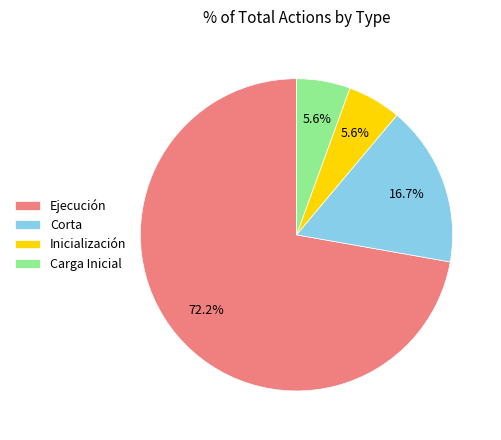

Which has a higher value, Corta or Carga Inicial?

Corta